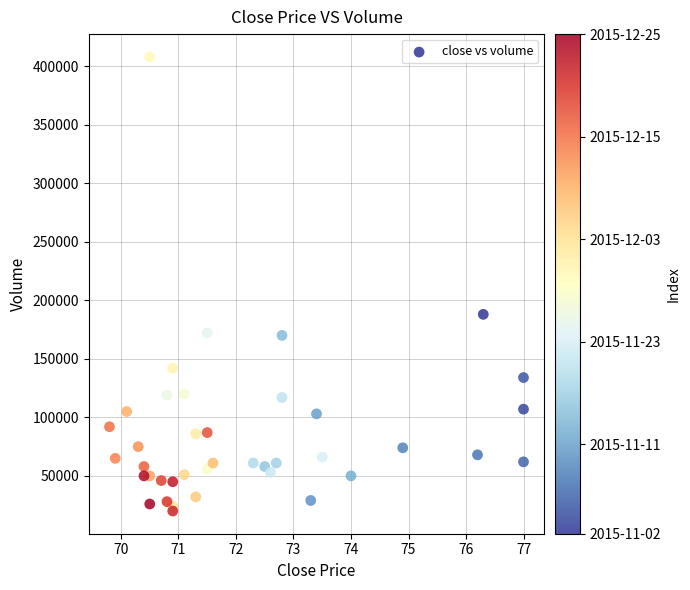

What Y value in the scatter plot is closest to 214000?

188000